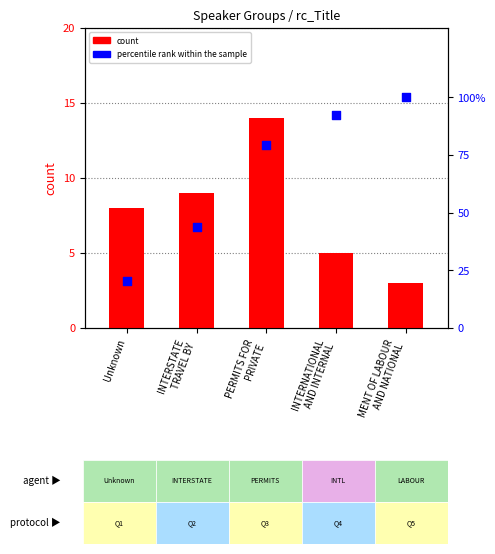

What are all the series names shown in the legend?

count, percentile rank within the sample